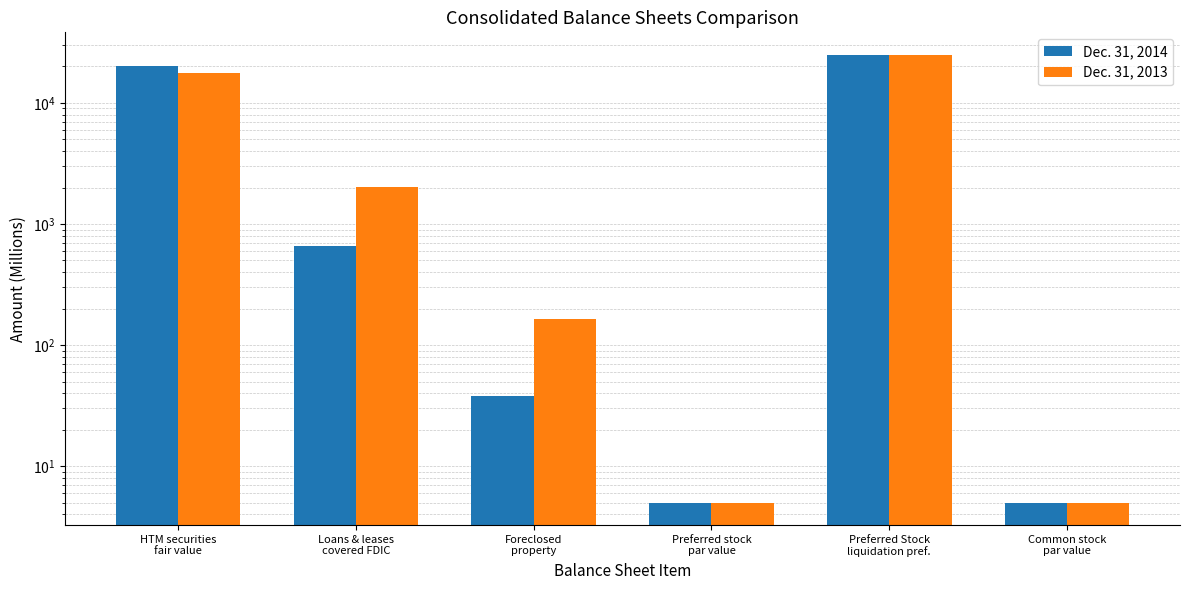

List the labels in order of Dec. 31, 2014 value, smallest first.

Preferred stock
par value, Common stock
par value, Foreclosed
property, Loans & leases
covered FDIC, HTM securities
fair value, Preferred Stock
liquidation pref.